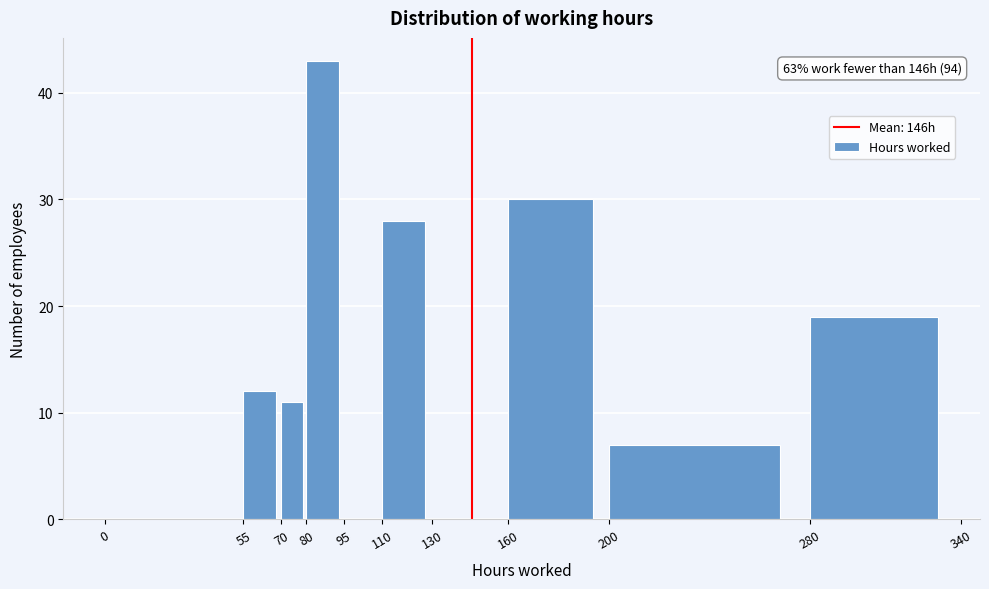

Over which range of the x-axis is the bar tallest?

80 to 95